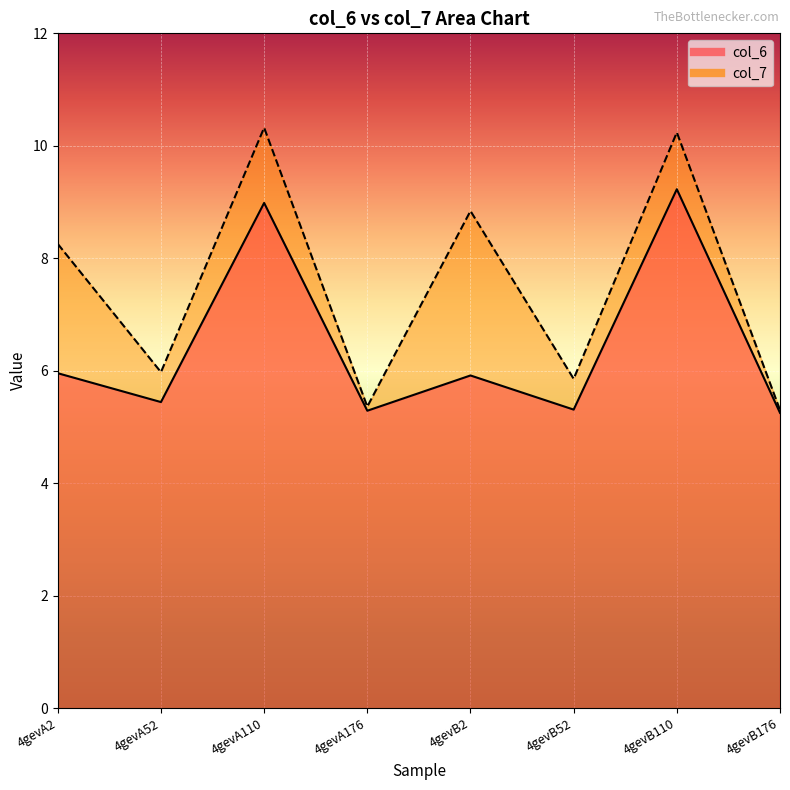

True or false: col_7 and col_6 intersect in this chart.

False